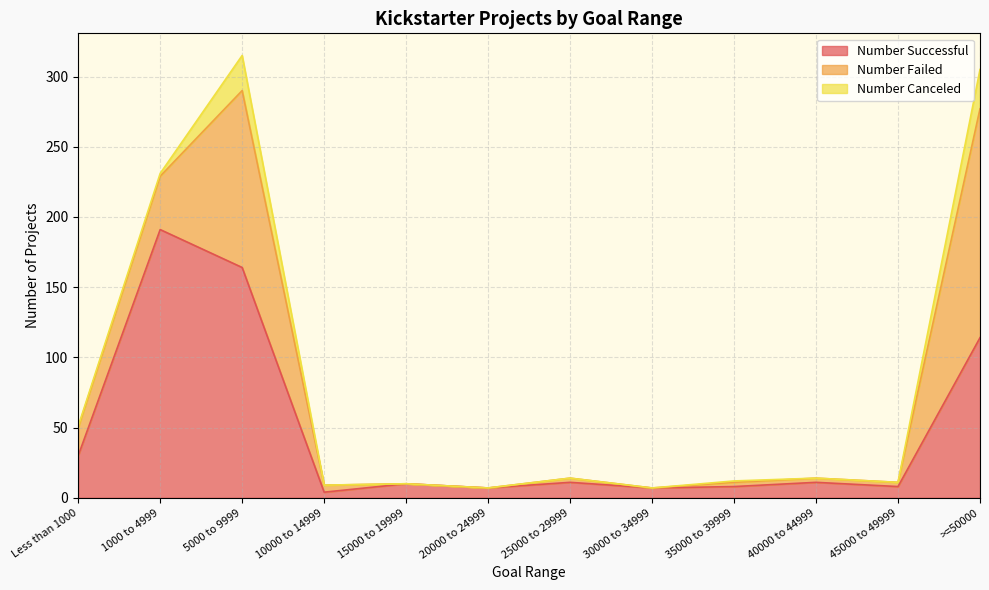

Rank the series at 45000 to 49999 from highest to lowest value.

Number Successful, Number Failed, Number Canceled